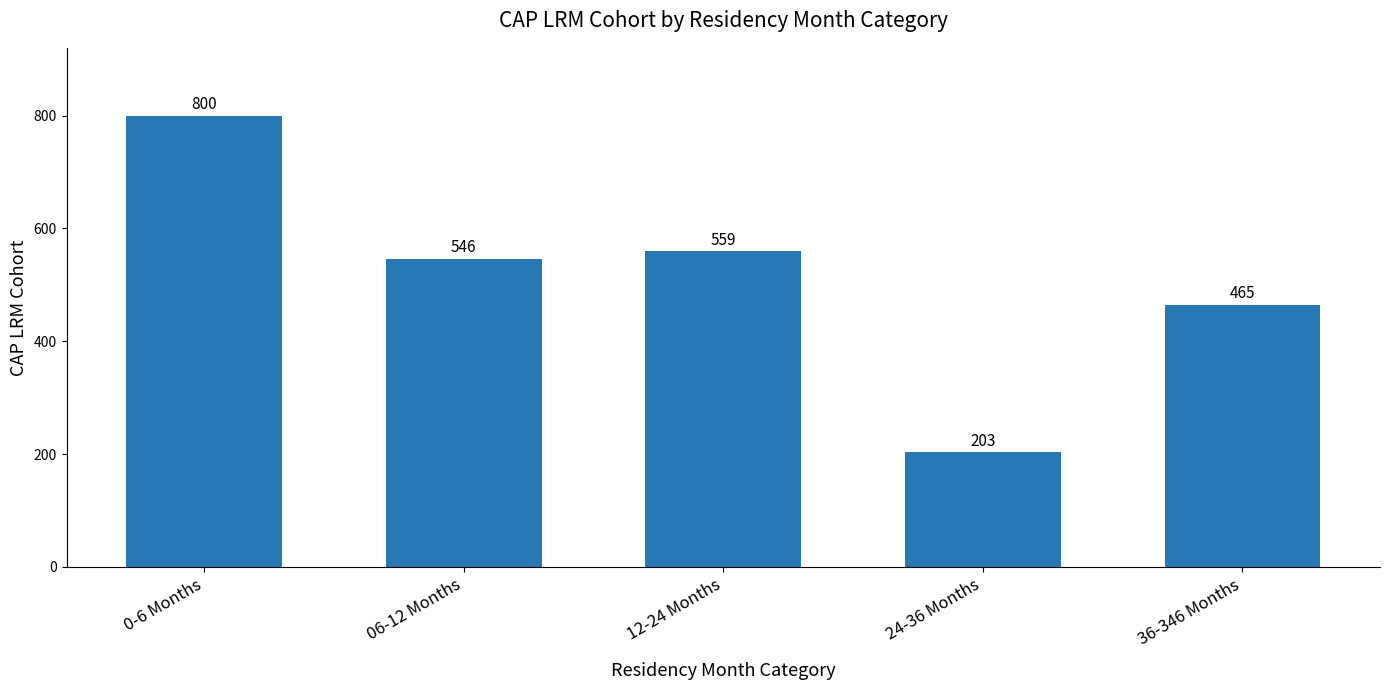

What is the approximate value at 0-6 Months, to the nearest 50?

800